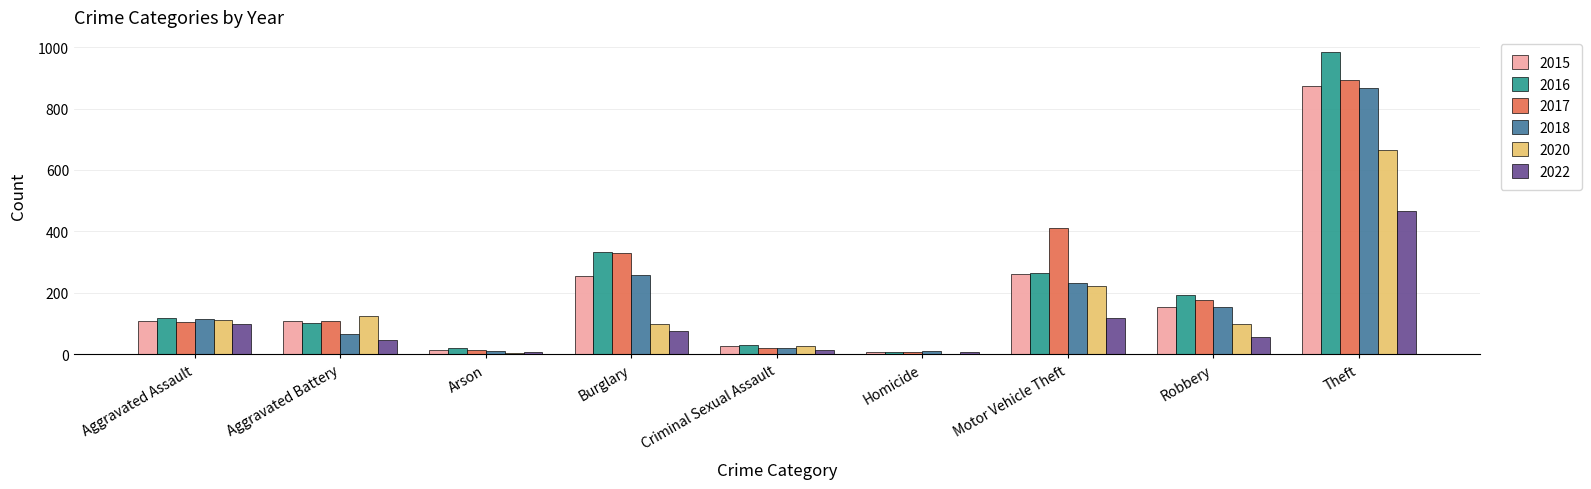

The value of 2015 at Theft is 874. True or false?

True